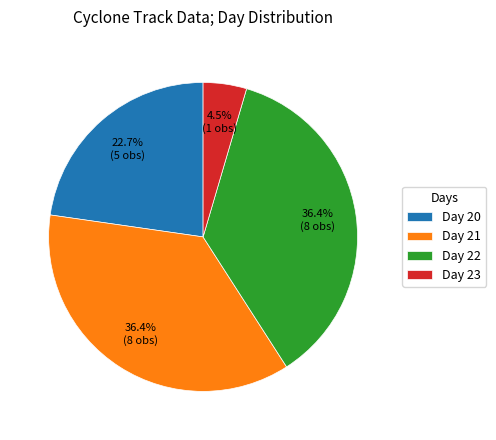

Is there any slice that represents more than half of the pie?

No